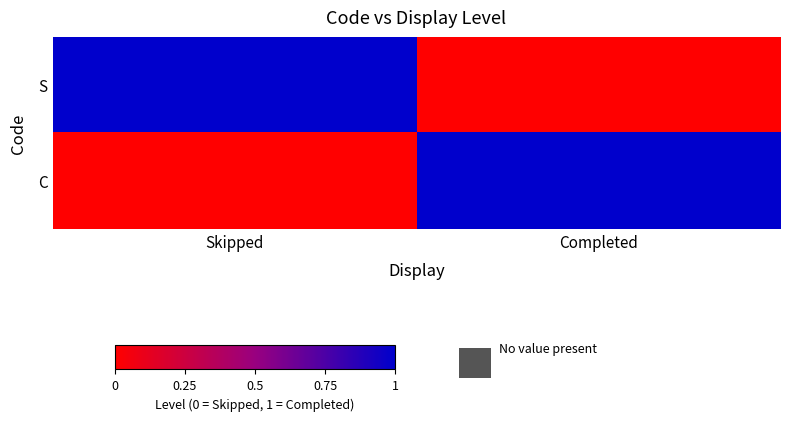

Reading left to right, list all the values displayed in this chart.

S: Skipped=1	Completed=0
C: Skipped=0	Completed=1